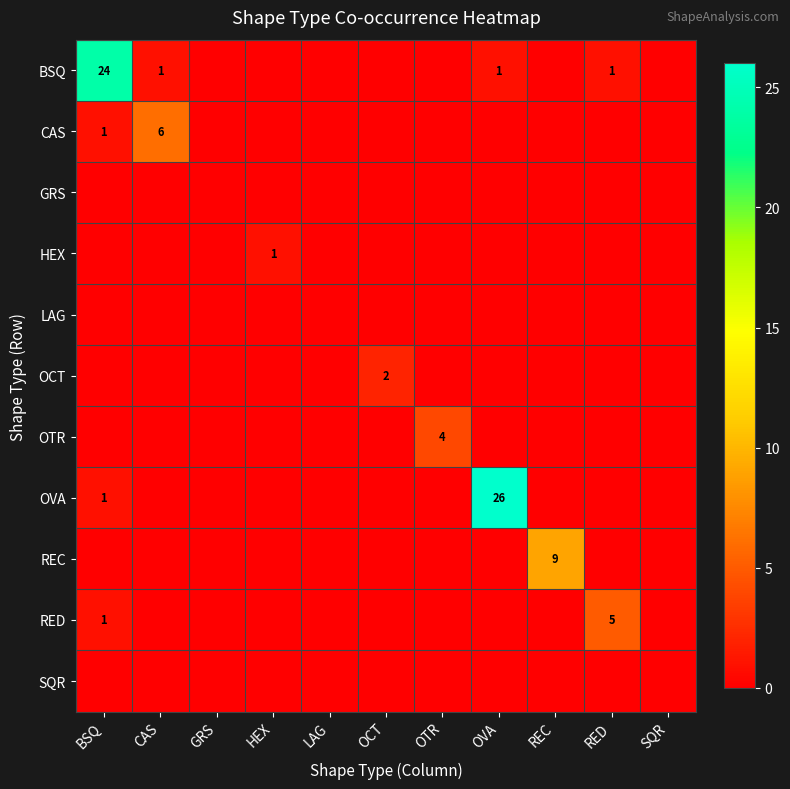

The value of HEX at HEX is 1. True or false?

True